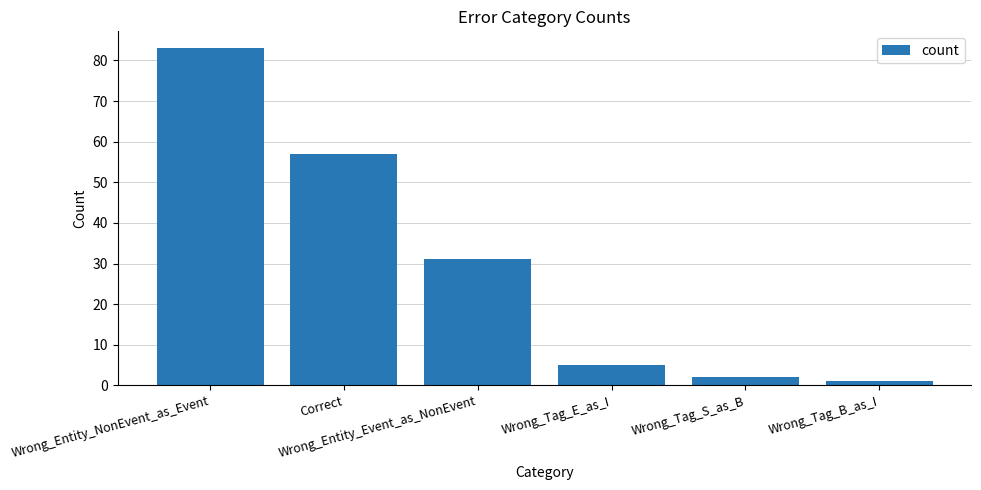

What is the label of the 4th bar from the right?

Wrong_Entity_Event_as_NonEvent